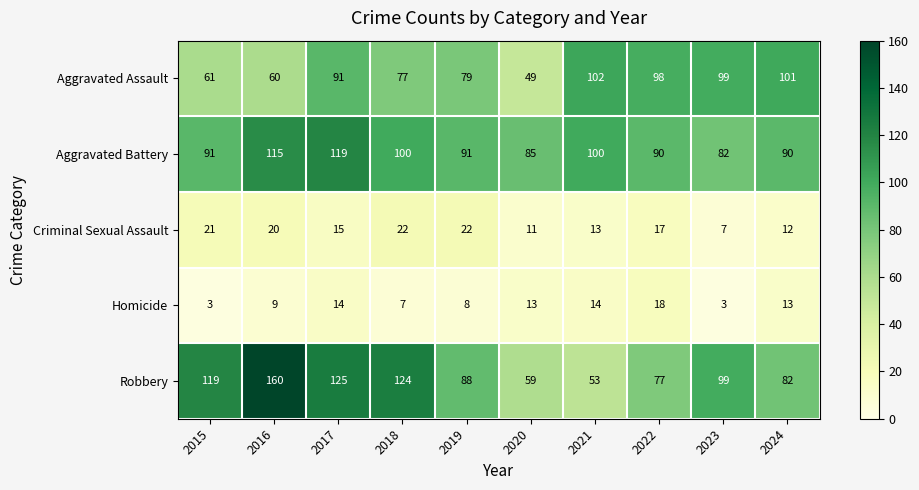

Which category has the highest value across all series?

2016